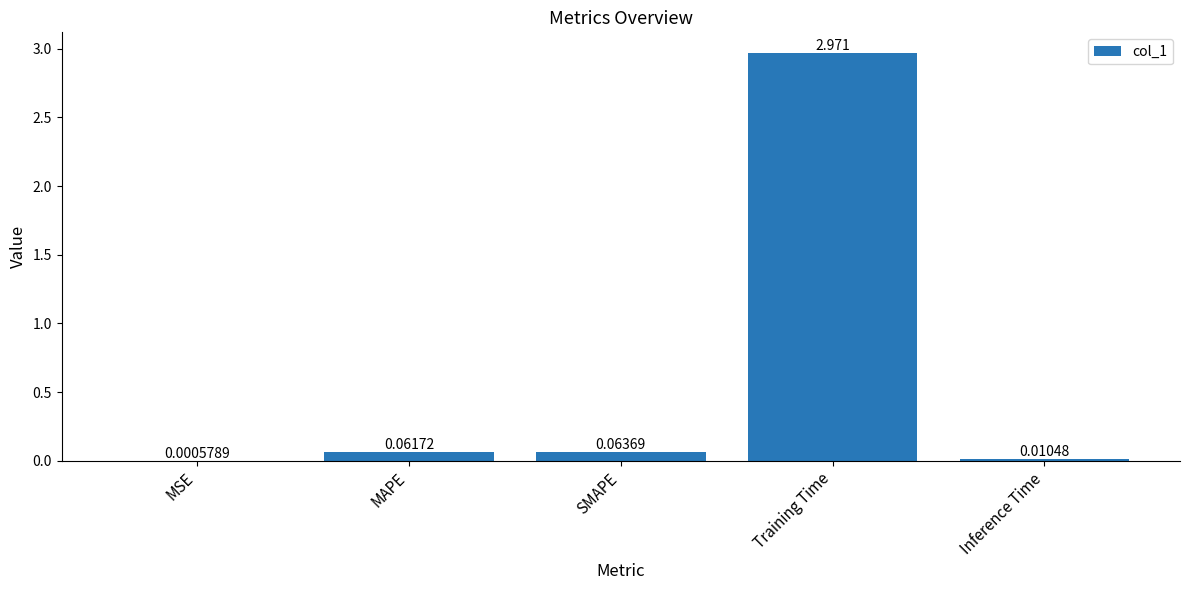

Where is the data nearest to the value 1?

SMAPE